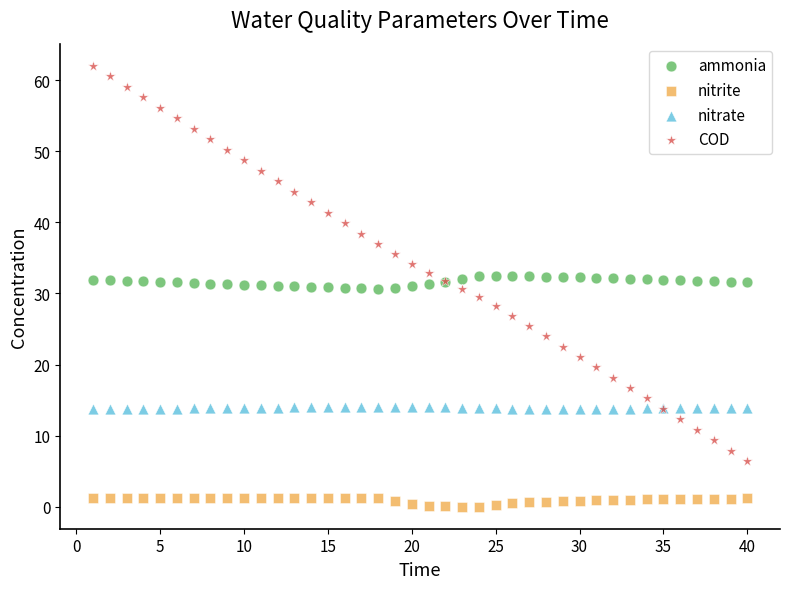

Which series reaches the maximum Y coordinate?

COD